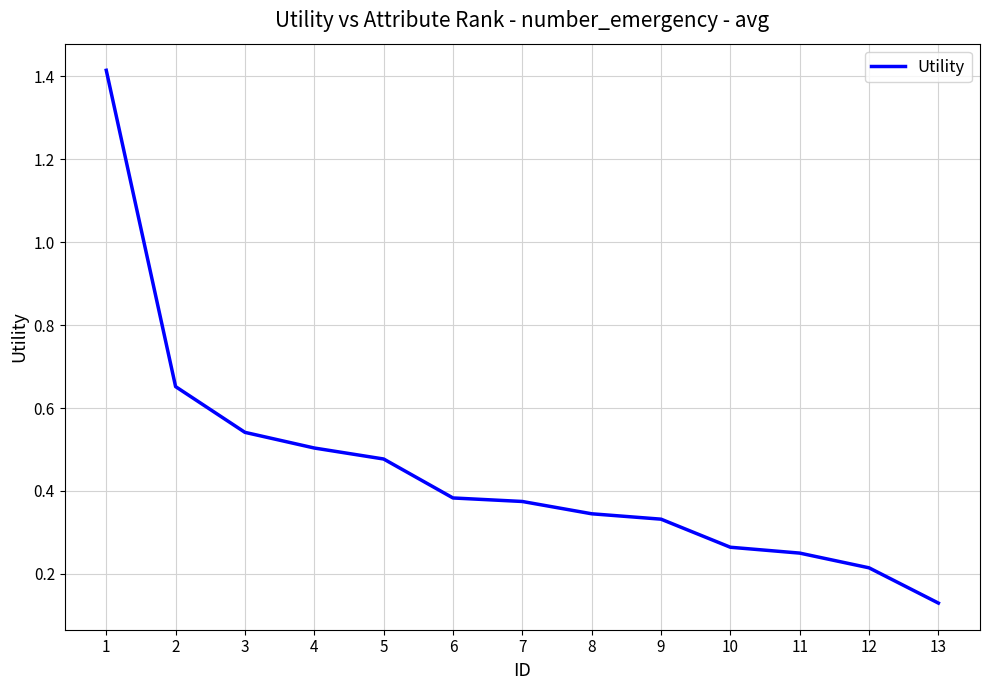

Where is the data nearest to the value 0?

13